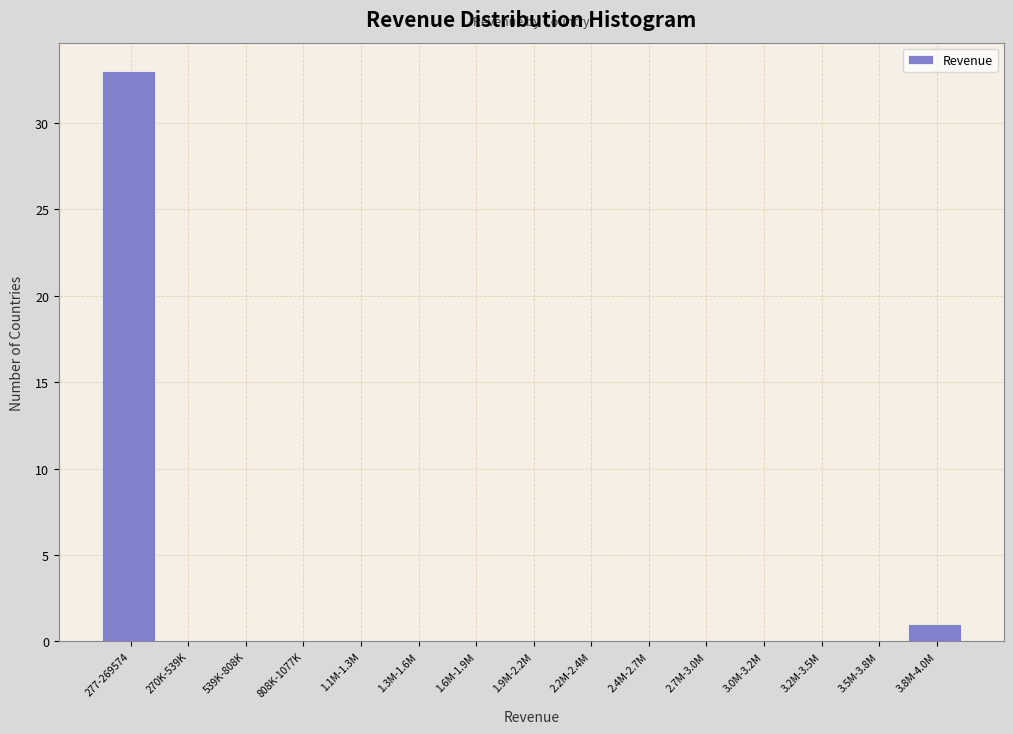

Reading left to right, extract all data points from this chart.

277-269574=33	270K-539K=0	539K-808K=0	808K-1077K=0	1.1M-1.3M=0	1.3M-1.6M=0	1.6M-1.9M=0	1.9M-2.2M=0	2.2M-2.4M=0	2.4M-2.7M=0	2.7M-3.0M=0	3.0M-3.2M=0	3.2M-3.5M=0	3.5M-3.8M=0	3.8M-4.0M=1